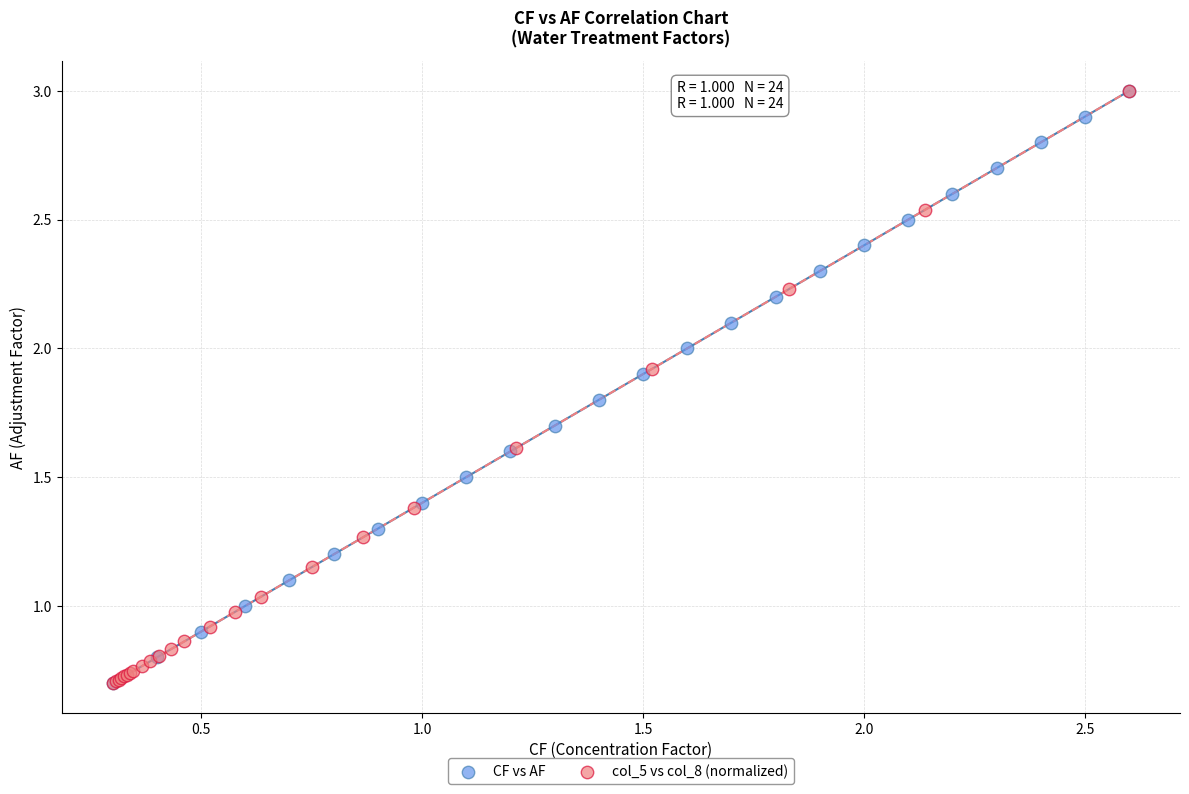

What are all the series names shown in the legend?

CF vs AF, col_5 vs col_8 (normalized)